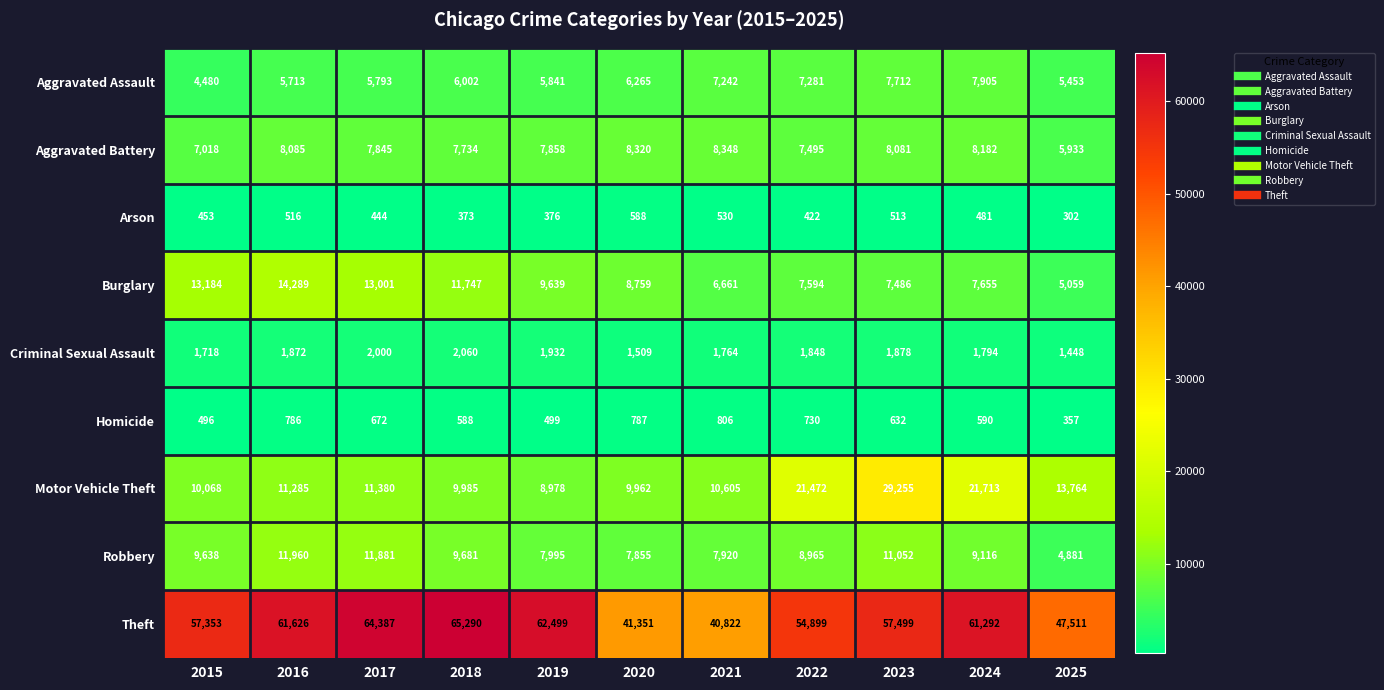

What is the sum of the Arson values at 2020 and 2017?

1032